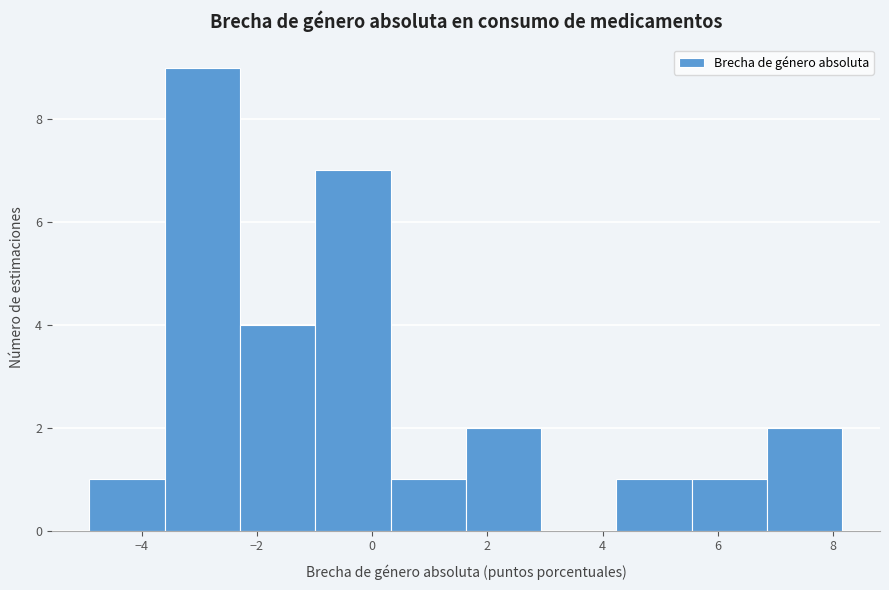

Reading left to right, transcribe this chart: for each bar, give the range it covers on the x-axis and its height. Neither the bar edges nor the heights are printed on the chart, so give them approximately, as read against the axes.

-5.0 to -3.6: 1
-3.6 to -2.2: 9
-2.2 to -1.0: 4
-1.0 to 0.4: 7
0.4 to 1.6: 1
1.6 to 3.0: 2
3.0 to 4.2: 0
4.2 to 5.6: 1
5.6 to 6.8: 1
6.8 to 8.2: 2